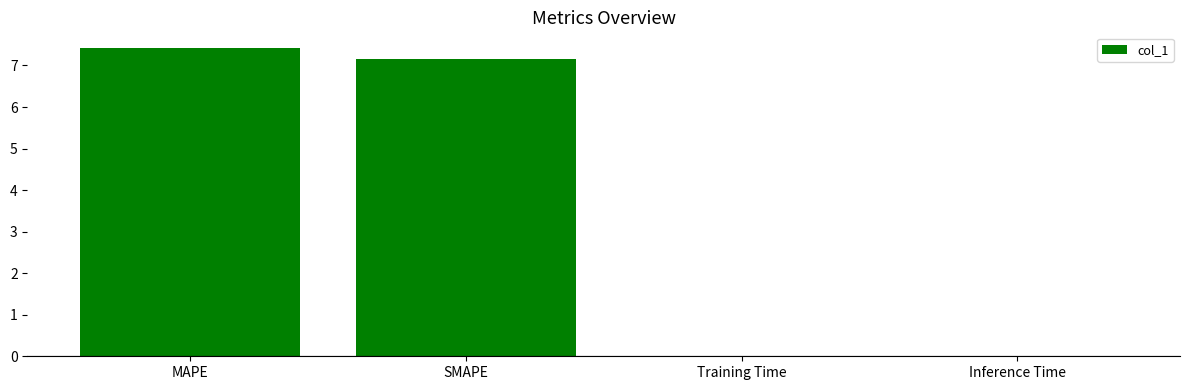

At which label does the data first exceed 7?

MAPE